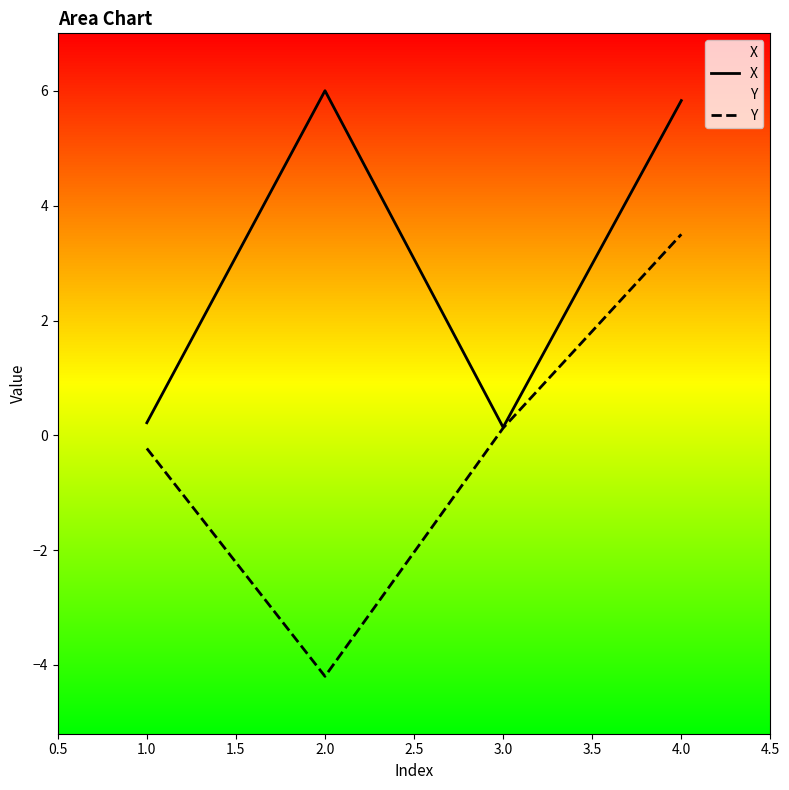

The X series shows 5.8 at 4.0. True or false?

True